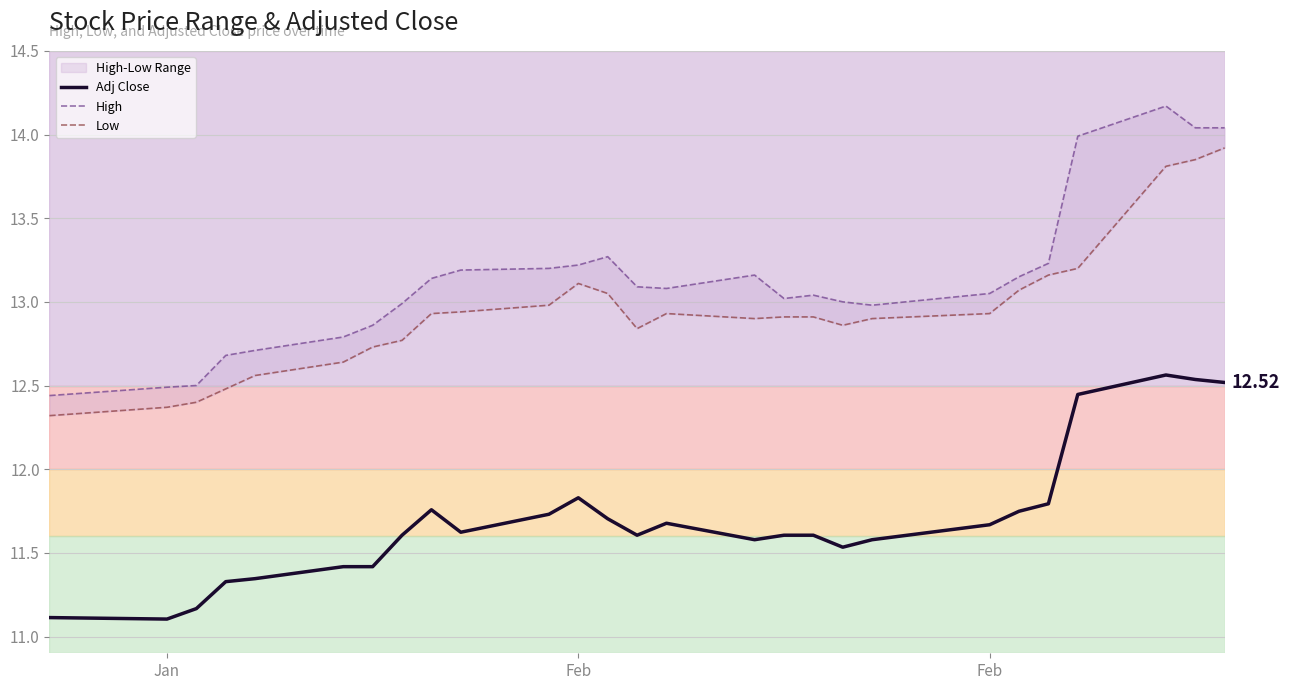

What is the greatest value displayed?

14.2